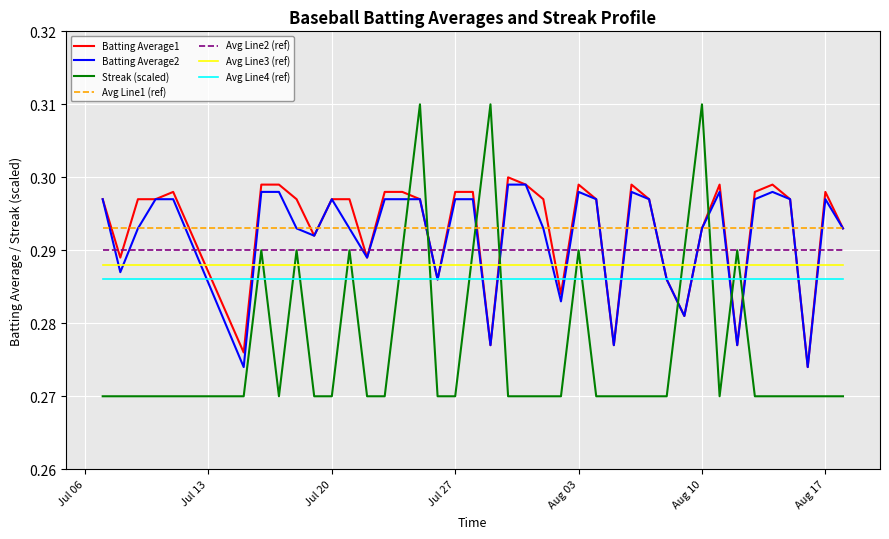

Which series has the largest range (max minus min)?

Streak (scaled)